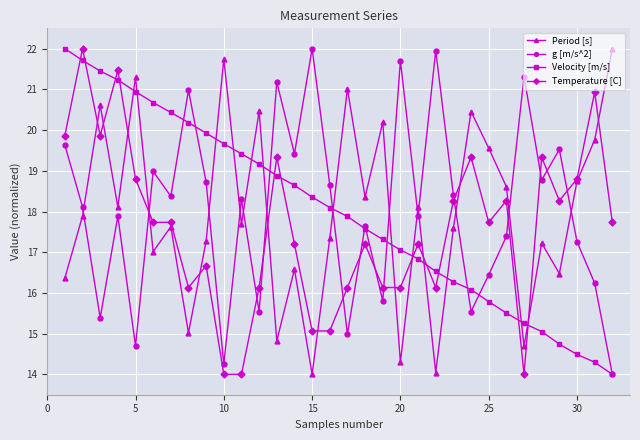

How many intersections are there between g [m/s^2] and Period [s]?

13